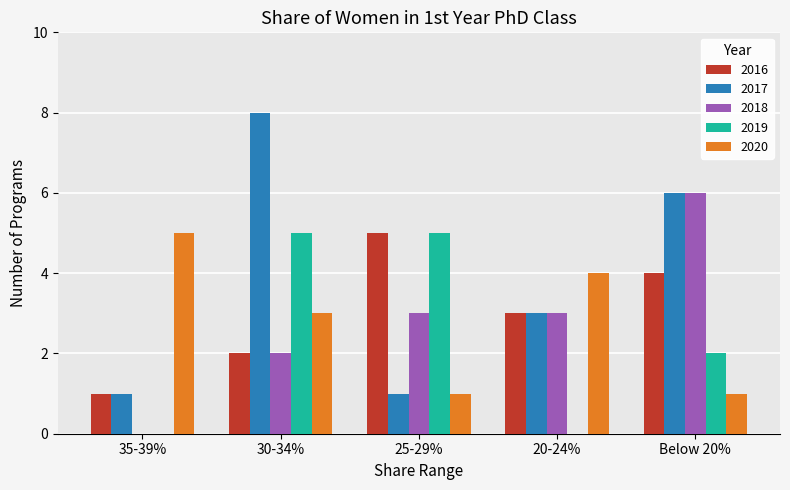

Reading right to left, transcribe all the data shown in this chart.

2016: Below 20%=4	20-24%=3	25-29%=5	30-34%=2	35-39%=1
2017: Below 20%=6	20-24%=3	25-29%=1	30-34%=8	35-39%=1
2018: Below 20%=6	20-24%=3	25-29%=3	30-34%=2	35-39%=0
2019: Below 20%=2	20-24%=0	25-29%=5	30-34%=5	35-39%=0
2020: Below 20%=1	20-24%=4	25-29%=1	30-34%=3	35-39%=5